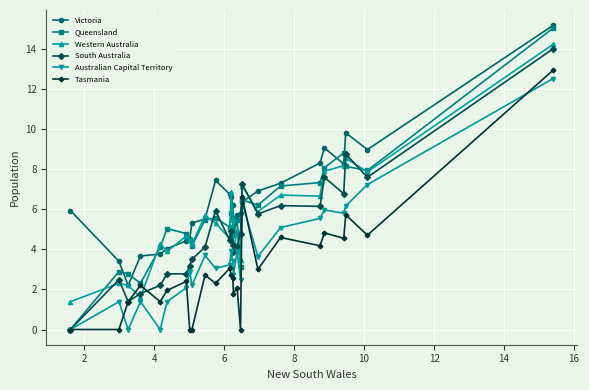

How many intersections are there between Western Australia and Tasmania?

2